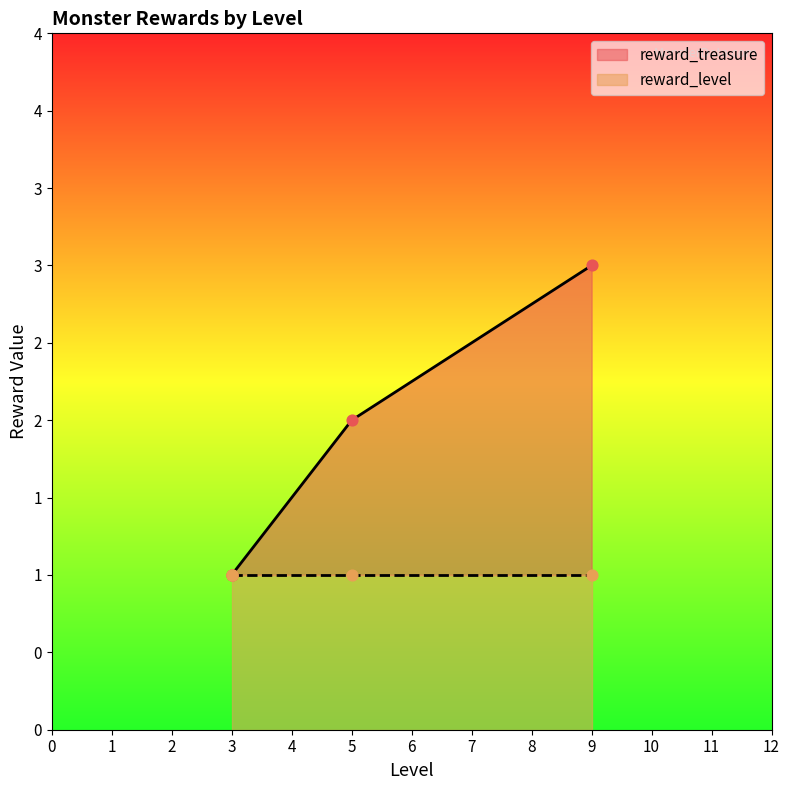

Which series contains the lowest Y value?

reward_treasure